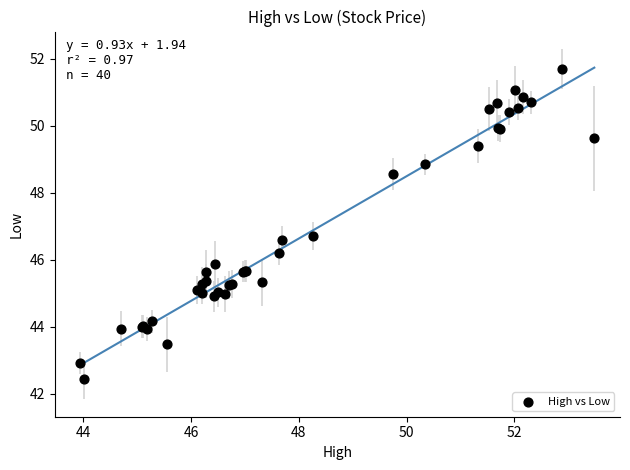

What Y value in the scatter plot is closest to 47?

46.7